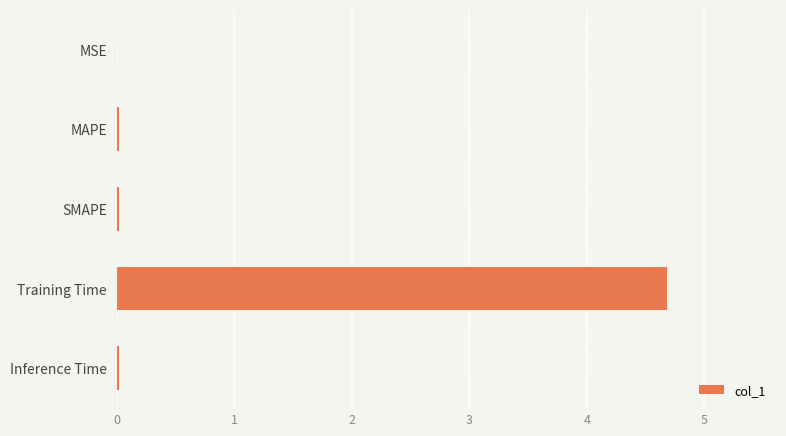

True or false: the data shows 4.7 at Training Time.

True